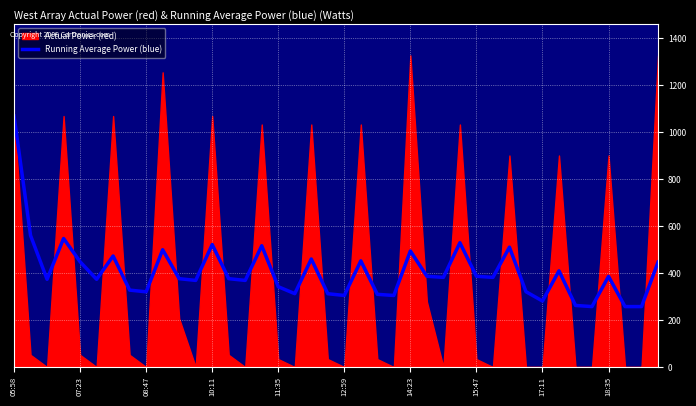

How many interior local valleys (lower than both neighbors) does the data have?

12